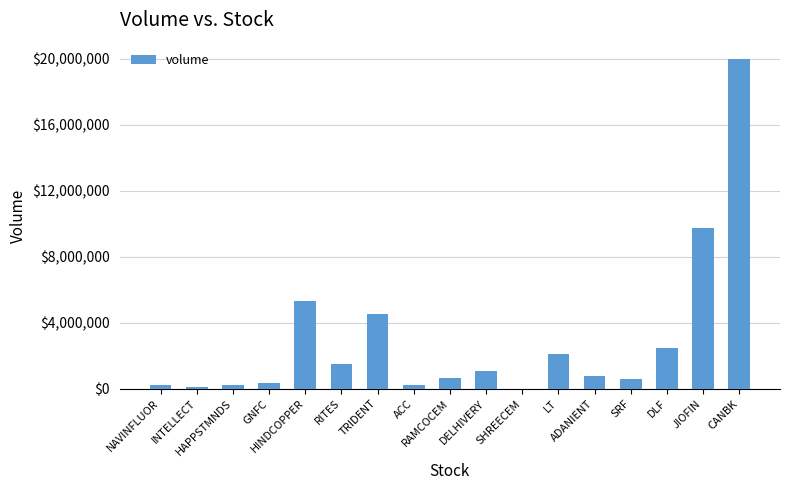

The value at RITES is 729171. True or false?

False